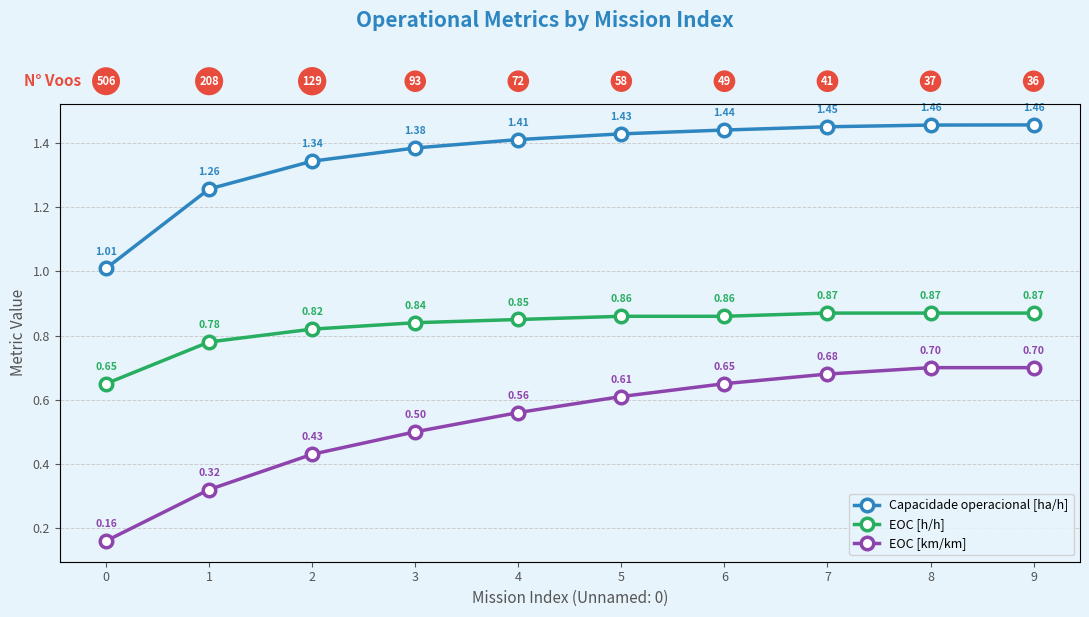

The value of EOC [h/h] at 6 is 0.5. True or false?

False